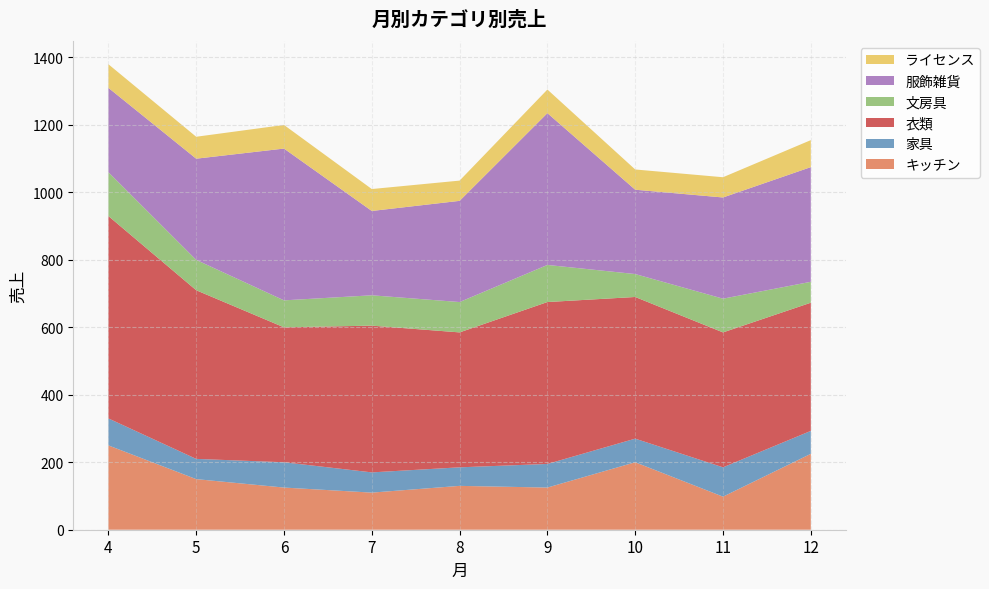

Reading right to left, what are all the values shown in this chart?

キッチン: 225	98	200	125	130	110	125	150	250
家具: 68	87	70	70	55	60	75	60	80
衣類: 380	400	420	480	400	435	400	500	600
文房具: 62	100	68	110	90	90	80	90	130
服飾雑貨: 340	300	250	450	300	250	450	300	250
ライセンス: 80	60	60	70	60	65	70	65	70